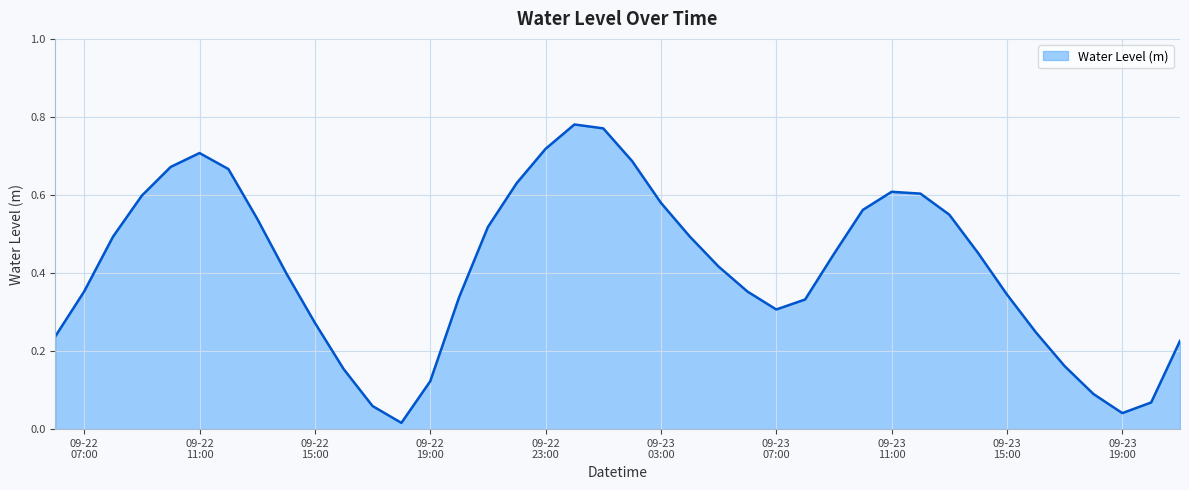

What is the maximum value shown in the chart?

0.8